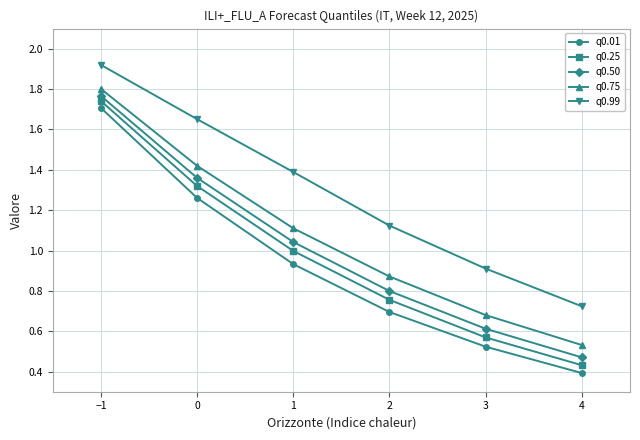

How many series are shown in this chart?

5